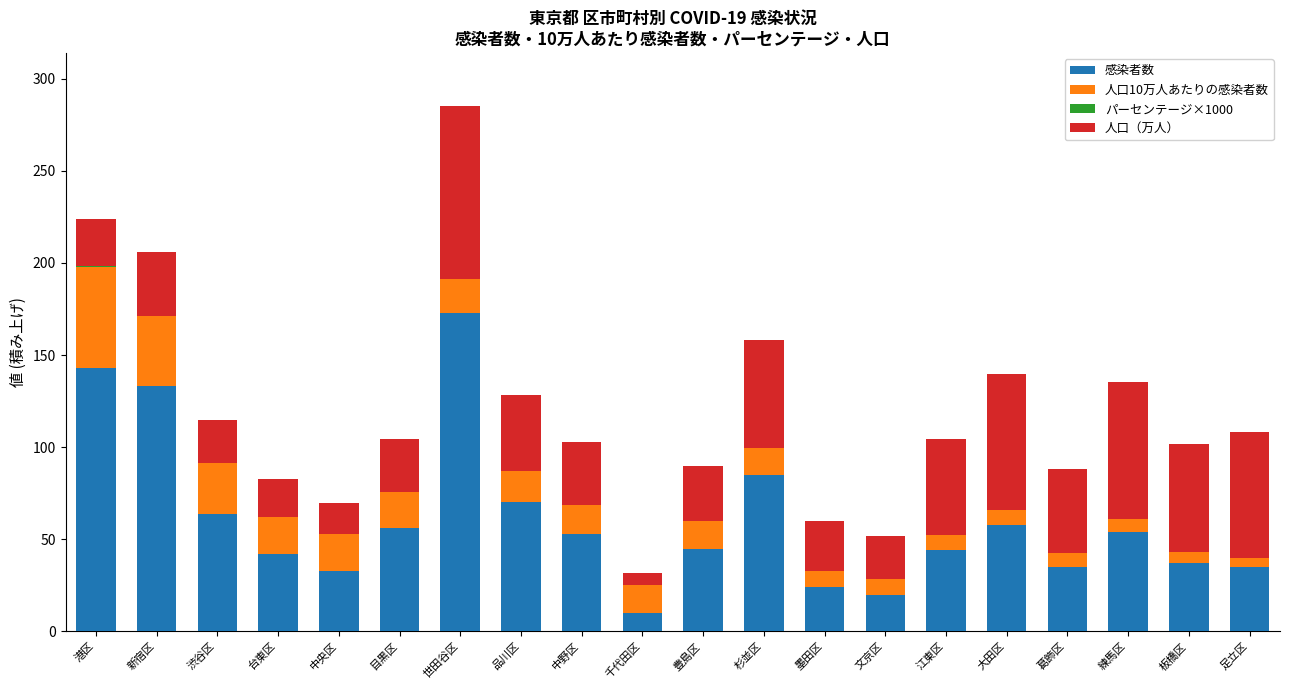

Are the bars grouped side by side (vs. stacked)?

No